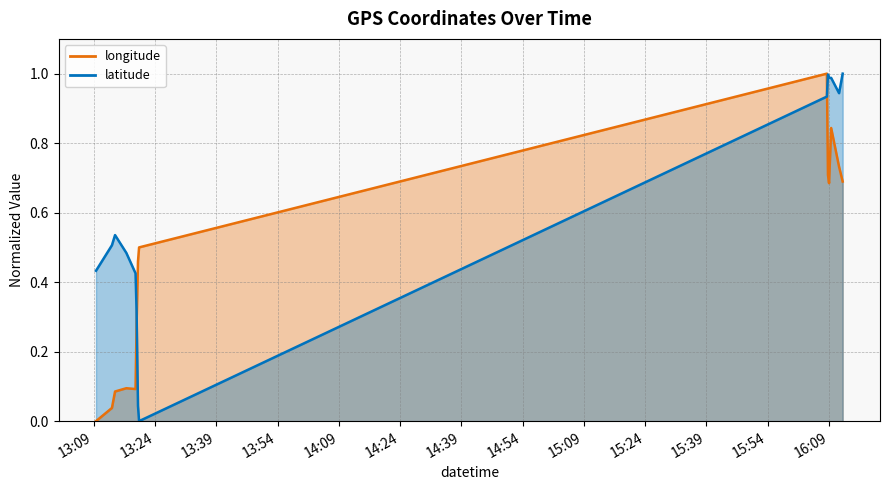

What is the difference between the maximum and minimum values in the latitude series?

1.0